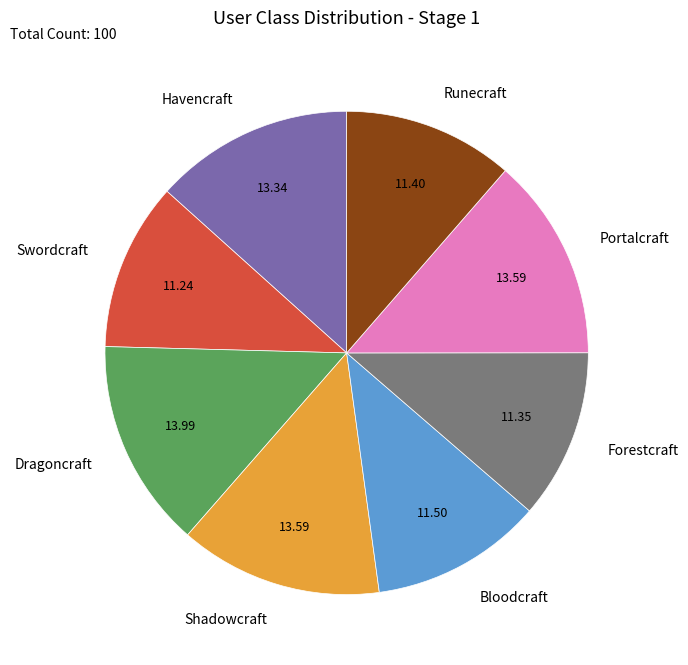

Is there a majority slice in this chart?

No